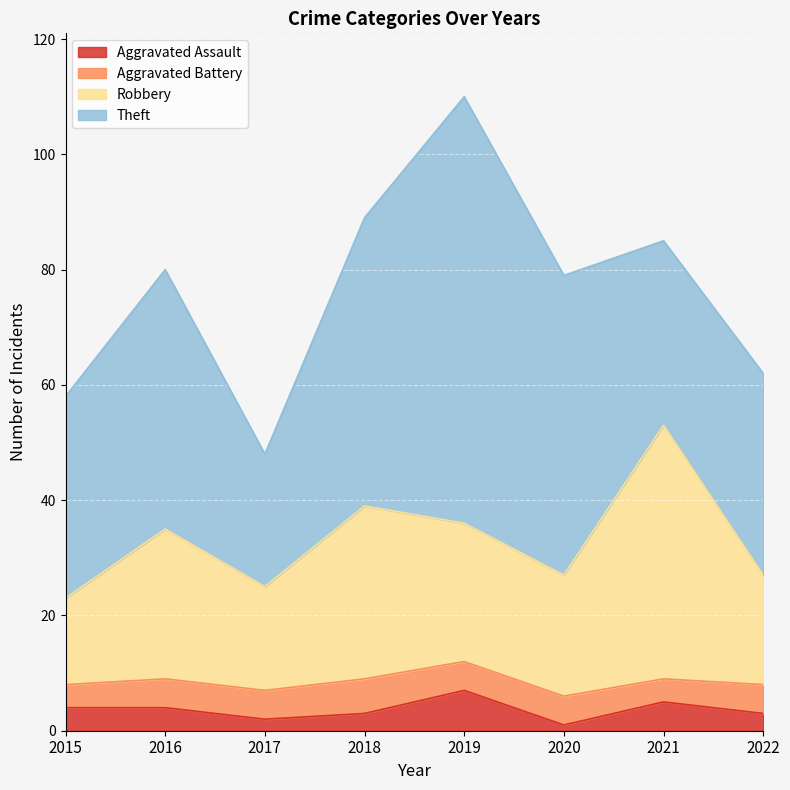

What is the difference between the maximum and second lowest values in the Aggravated Assault series?

5